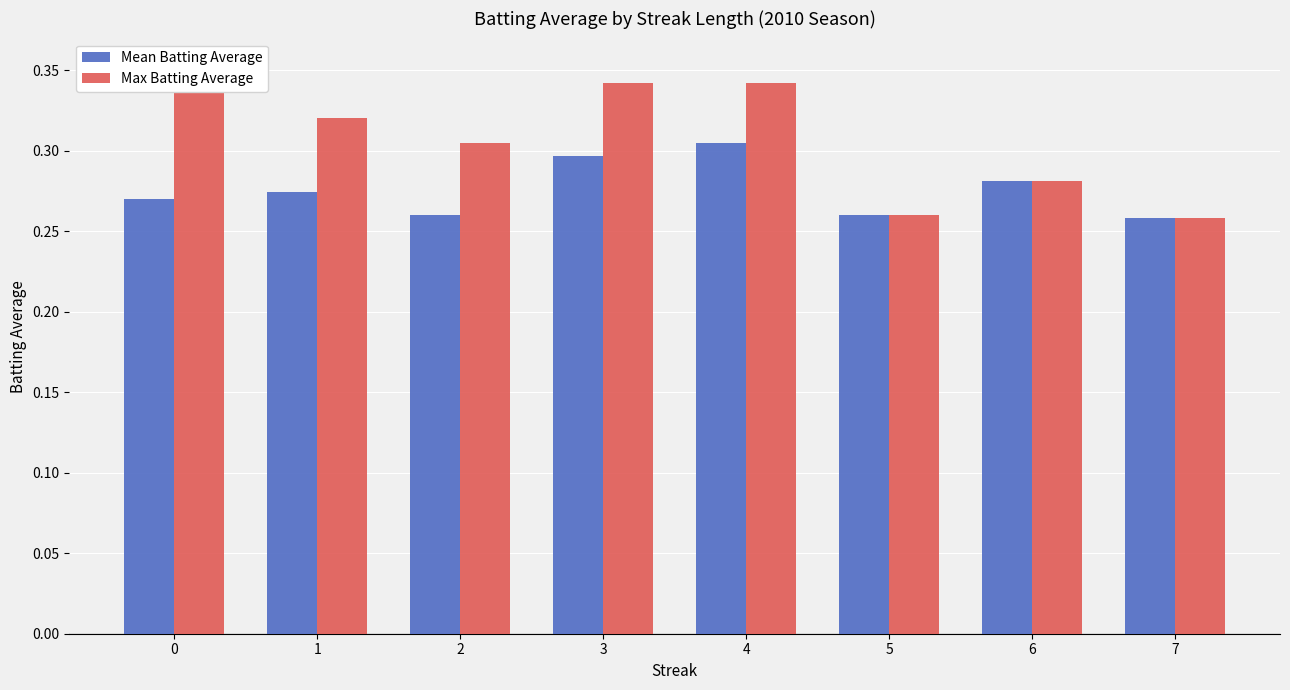

Rank the series by their maximum value, from lowest to highest.

Mean Batting Average, Max Batting Average